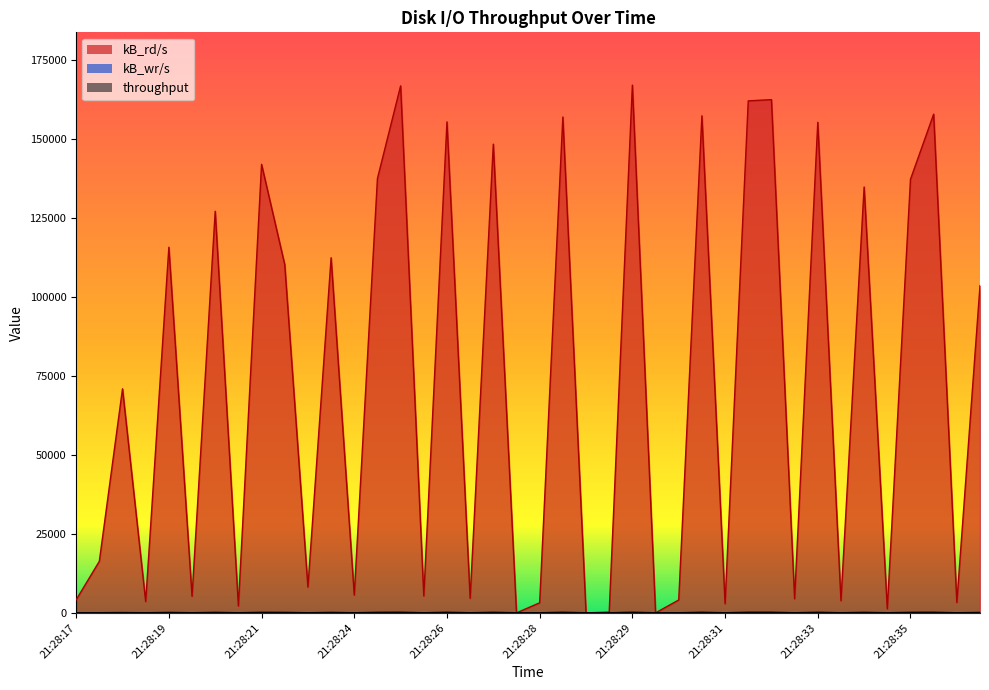

Rank the series by their maximum value, from lowest to highest.

kB_wr/s, throughput, kB_rd/s